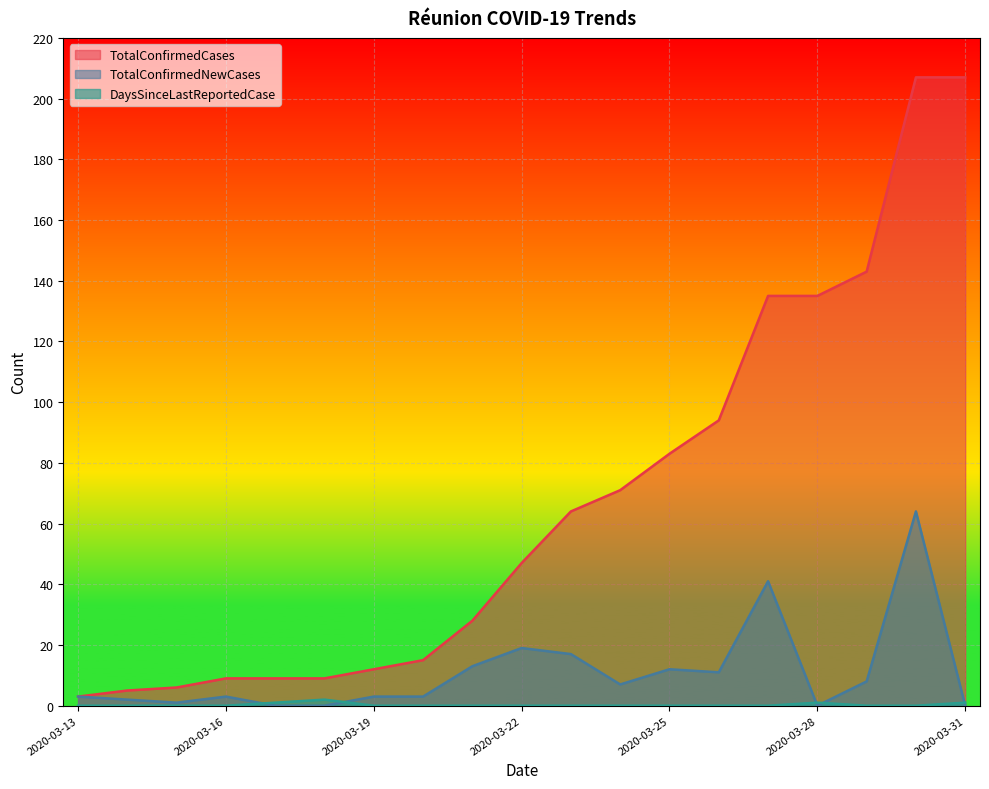

At which category is the sum across all series the highest?

2020-03-30